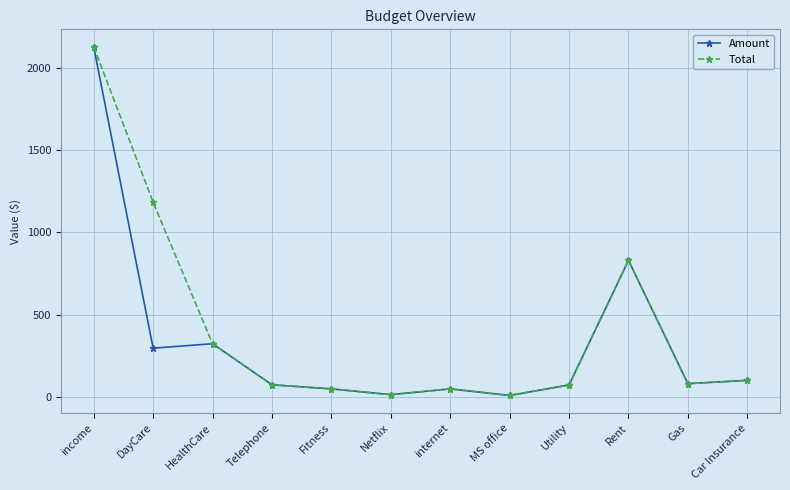

Which label corresponds to the largest value in the chart?

income